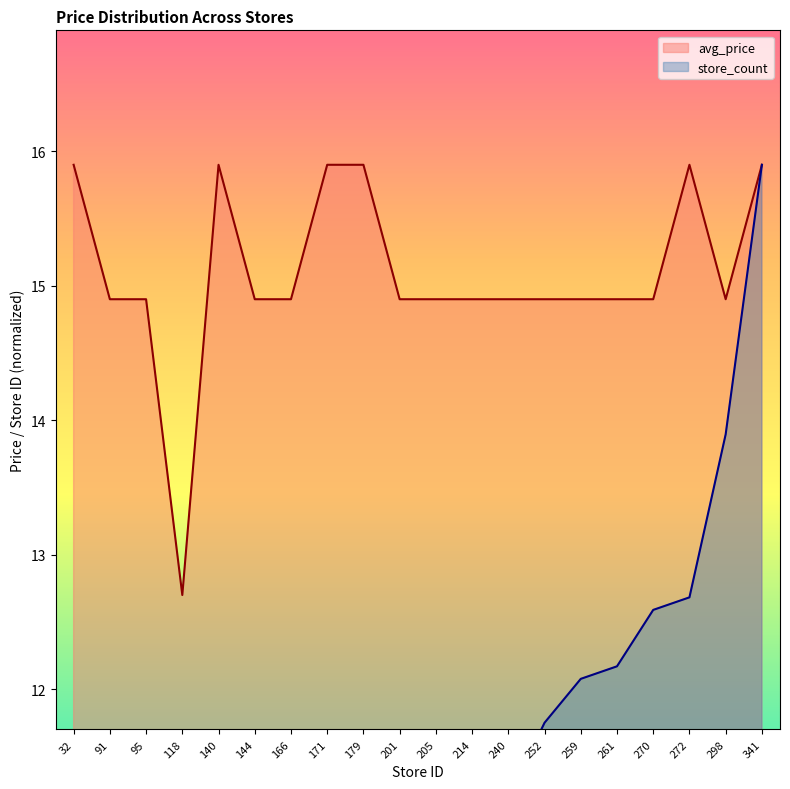

At which label does avg_price reach its minimum?

118